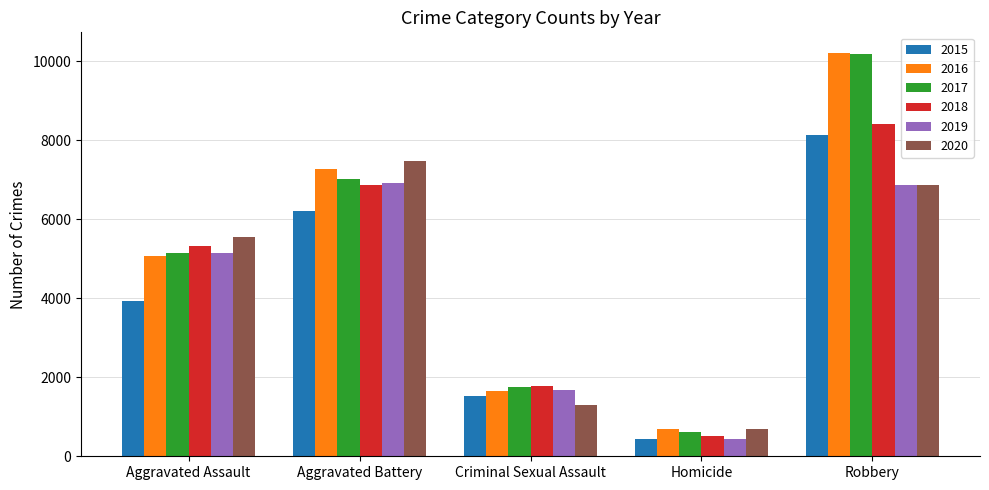

What are all the series names shown in the legend?

2015, 2016, 2017, 2018, 2019, 2020